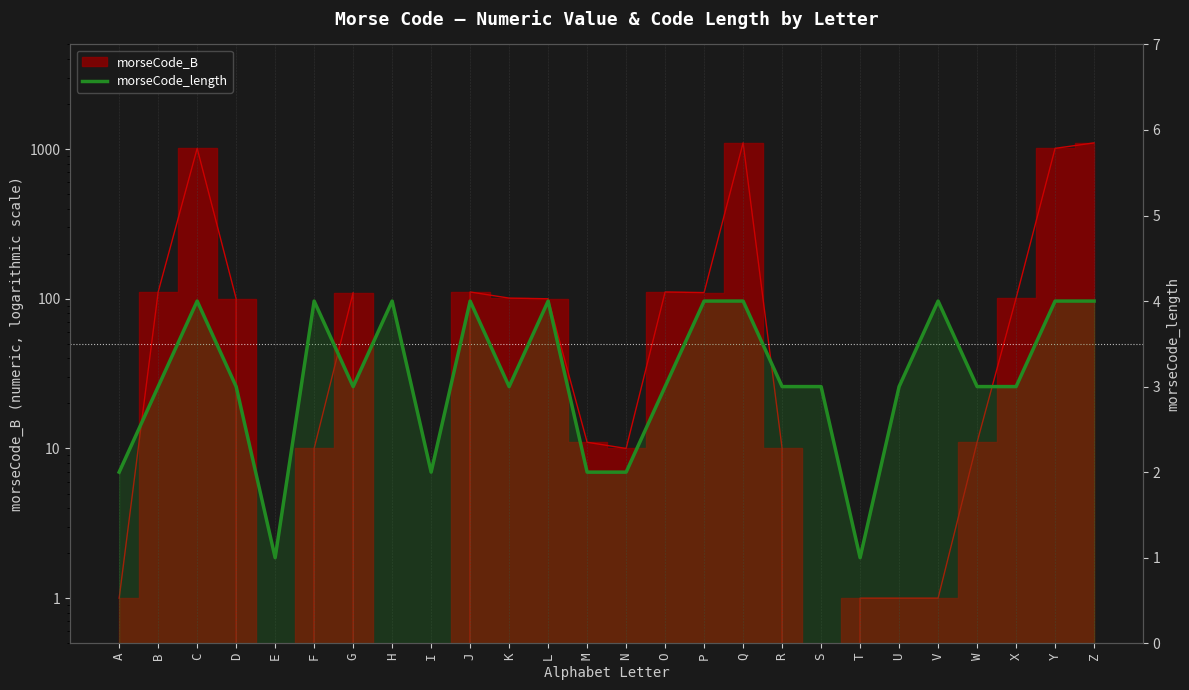

At which category does the chart reach its minimum across all series?

E